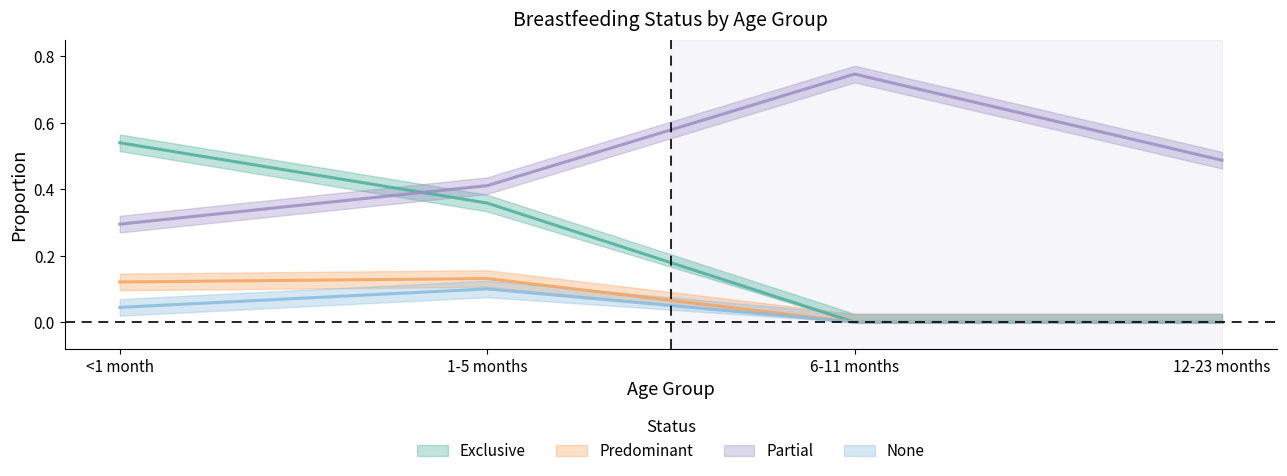

Reading right to left, extract all data points from this chart.

Exclusive: 12-23 months=0.0	6-11 months=0.0	1-5 months=0.4	<1 month=0.5
Predominant: 12-23 months=0.0	6-11 months=0.0	1-5 months=0.1	<1 month=0.1
Partial: 12-23 months=0.5	6-11 months=0.7	1-5 months=0.4	<1 month=0.3
None: 12-23 months=0.0	6-11 months=0.0	1-5 months=0.1	<1 month=0.0